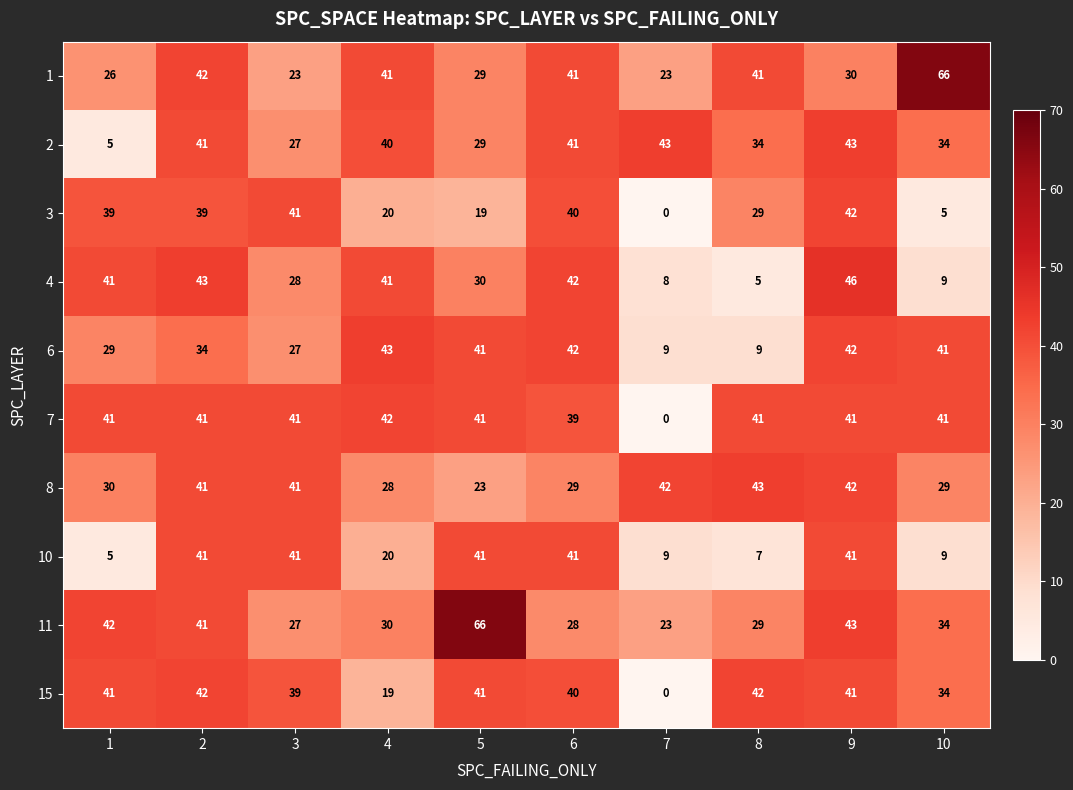

What is the difference between the 1 values at 5 and 8?

12